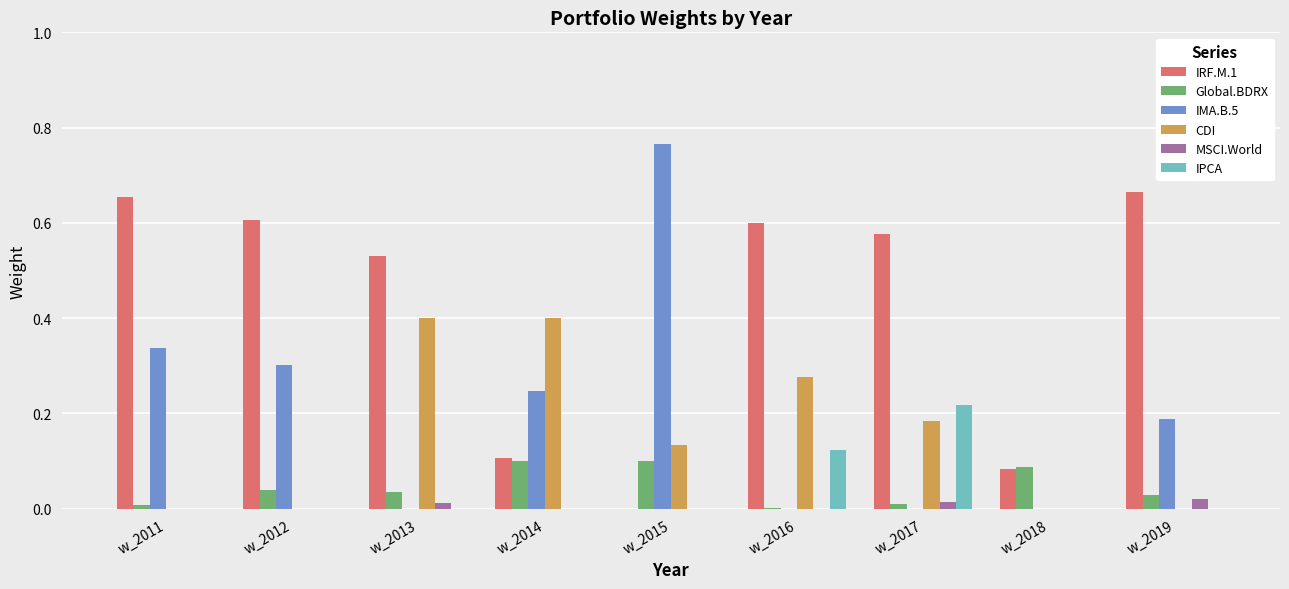

Is the value of IPCA at w_2011 greater than the value of Global.BDRX at w_2014?

No